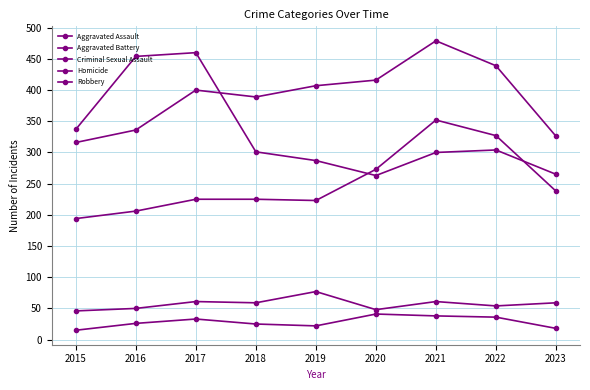

How many values in the Homicide series are below 26?

4